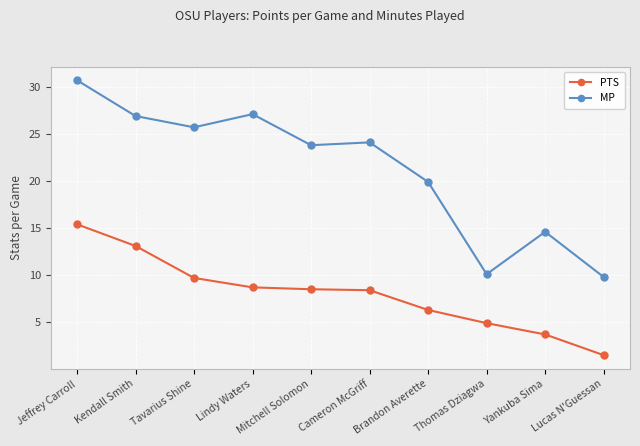

What is the label of the 10th point from the right?

Jeffrey Carroll